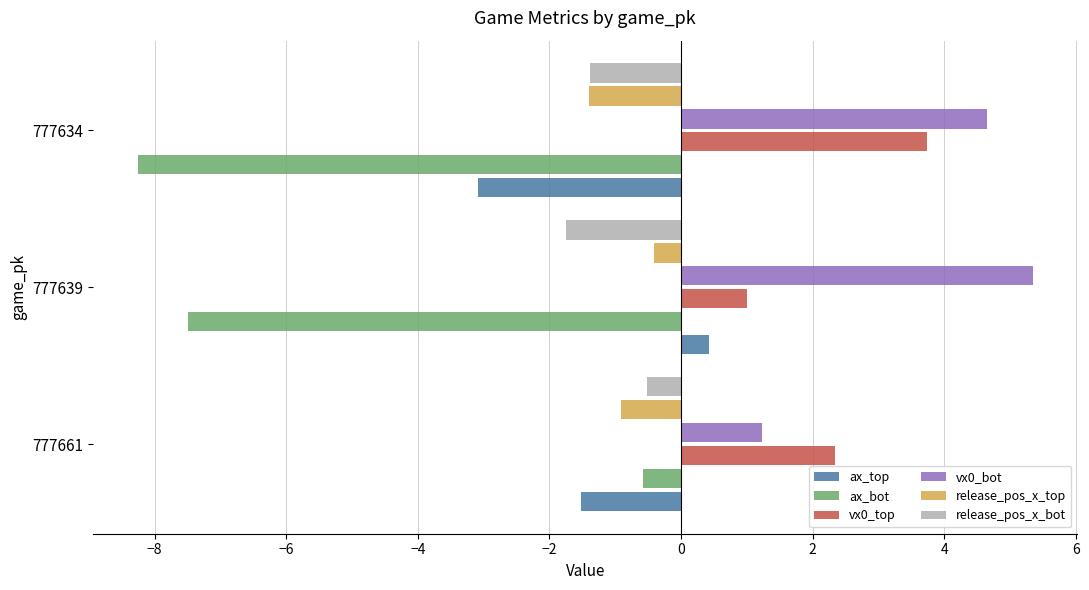

What is the approximate value of release_pos_x_bot at 777661?

-0.5